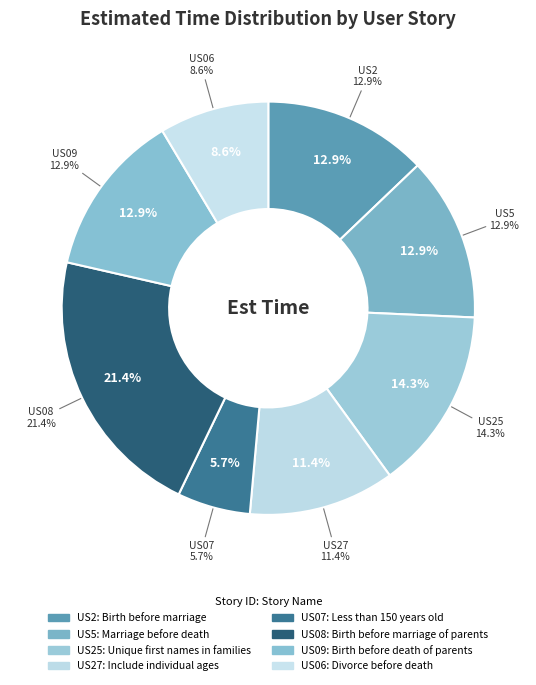

Which category has the smallest portion of the pie?

US07